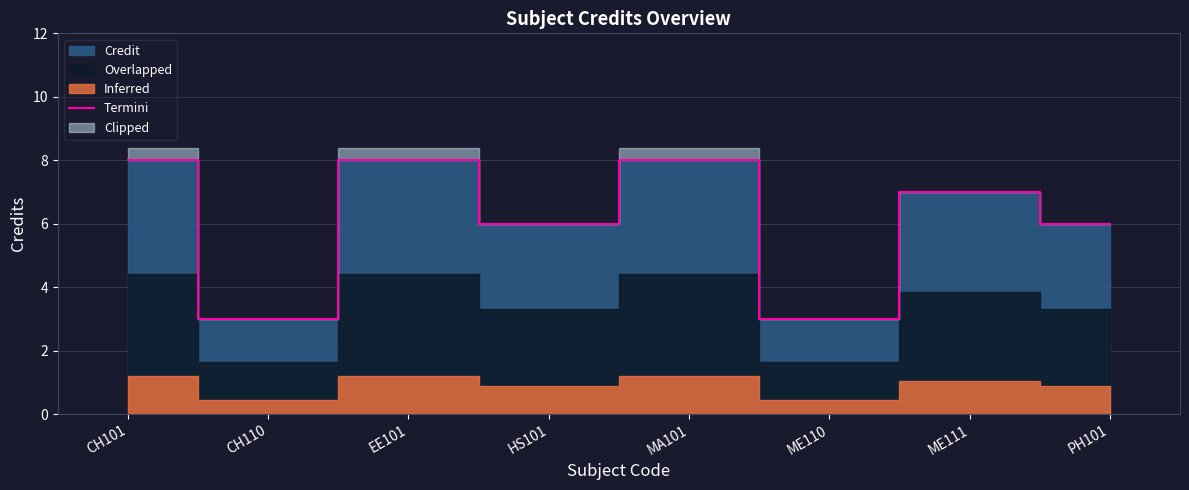

Does the chart have visible grid lines?

Yes